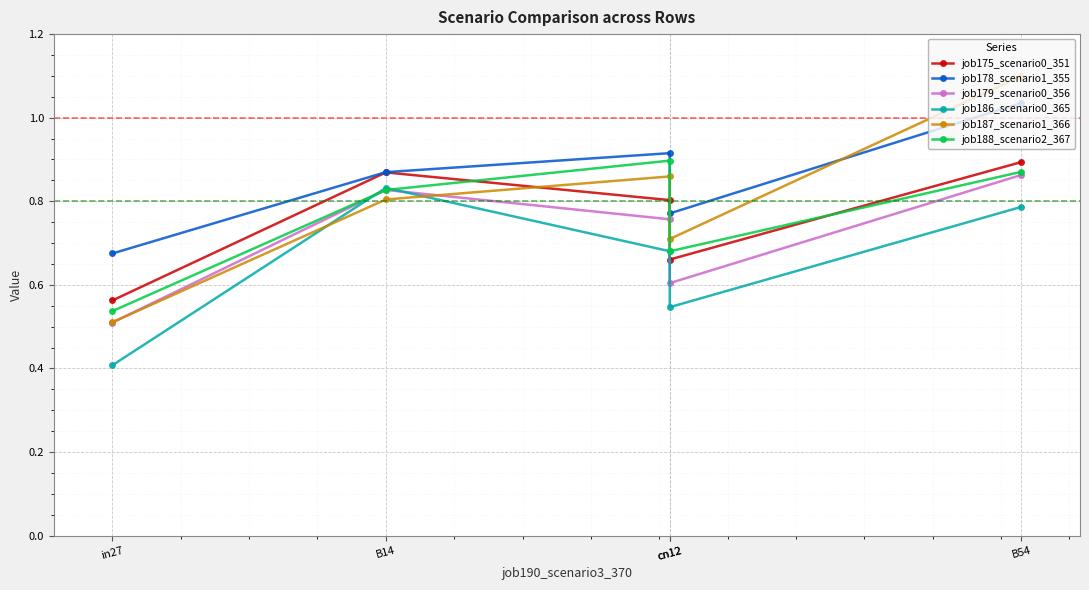

What is the difference between the second highest and minimum values in the job178_scenario1_355 series?

0.2